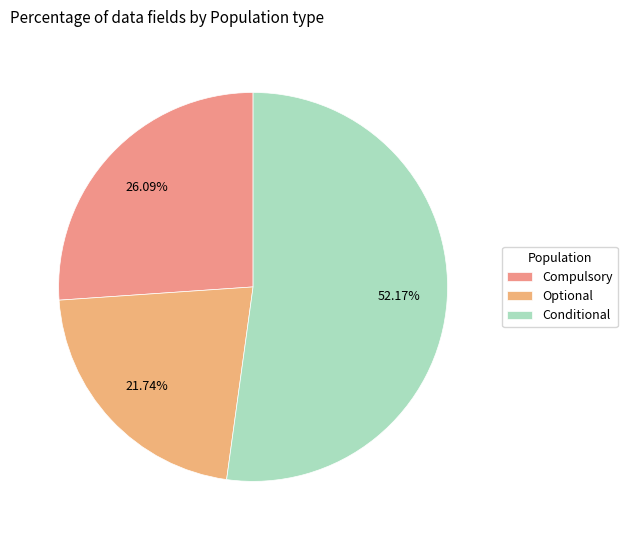

To the nearest percent, what is the difference between the largest and smallest slice percentages?

30%